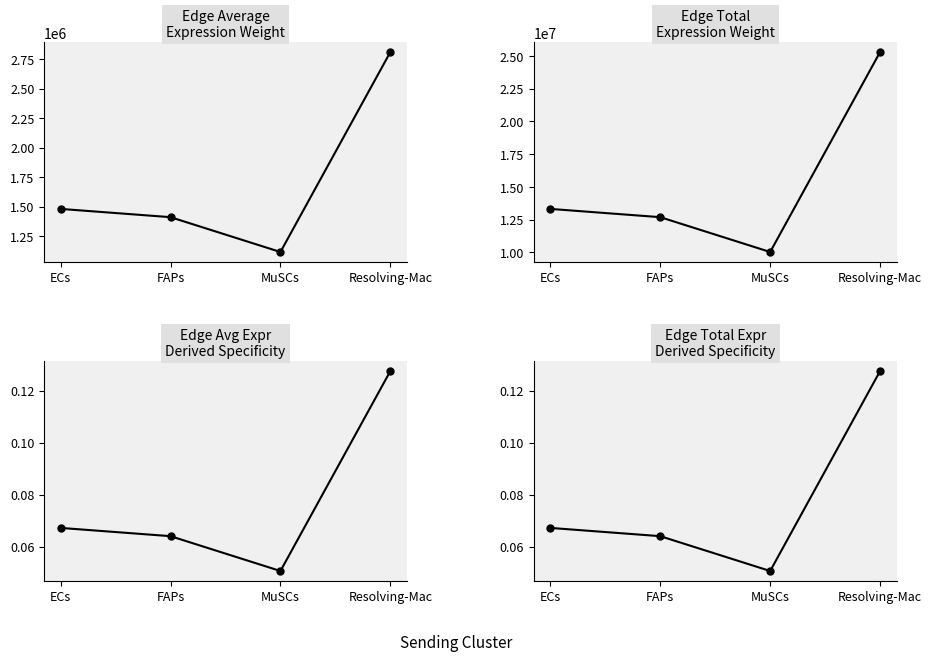

Is it true that Edge total expr derived specificity equals 0.0 at FAPs?

False